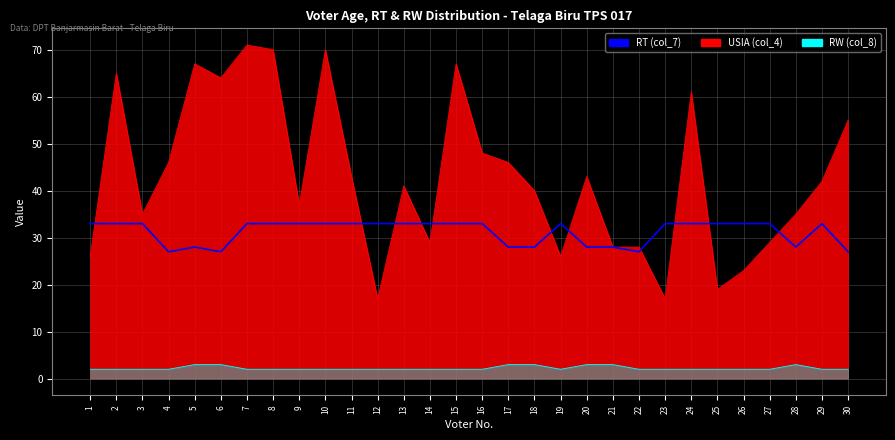

Count the values in the range 28 to 33.

26